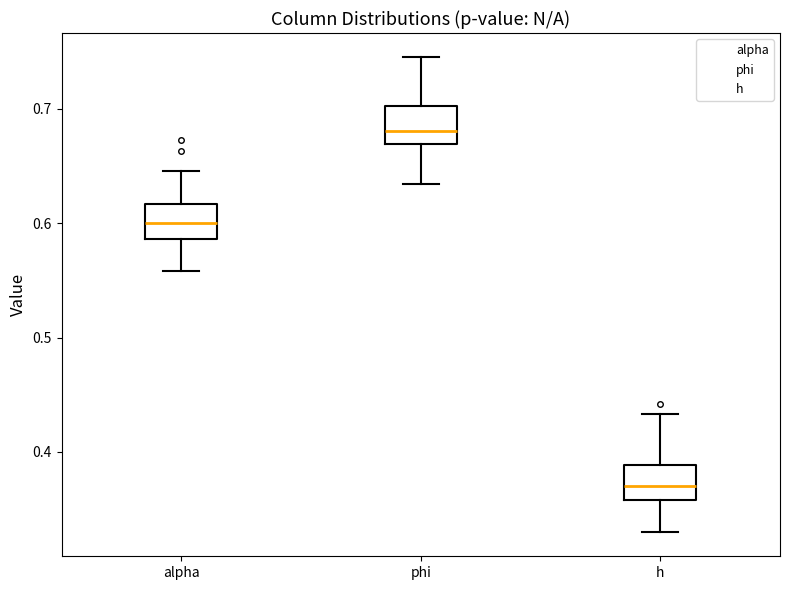

Reading left to right, read every box against the y-axis: the position of its median line, the range the box covers, and the ends of its whiskers. The values are not printed on the chart, so give them approximately, as read against the axis.

alpha: median 0.60, box 0.59 to 0.62, whiskers 0.56 to 0.65
phi: median 0.68, box 0.67 to 0.70, whiskers 0.63 to 0.75
h: median 0.37, box 0.36 to 0.39, whiskers 0.33 to 0.43